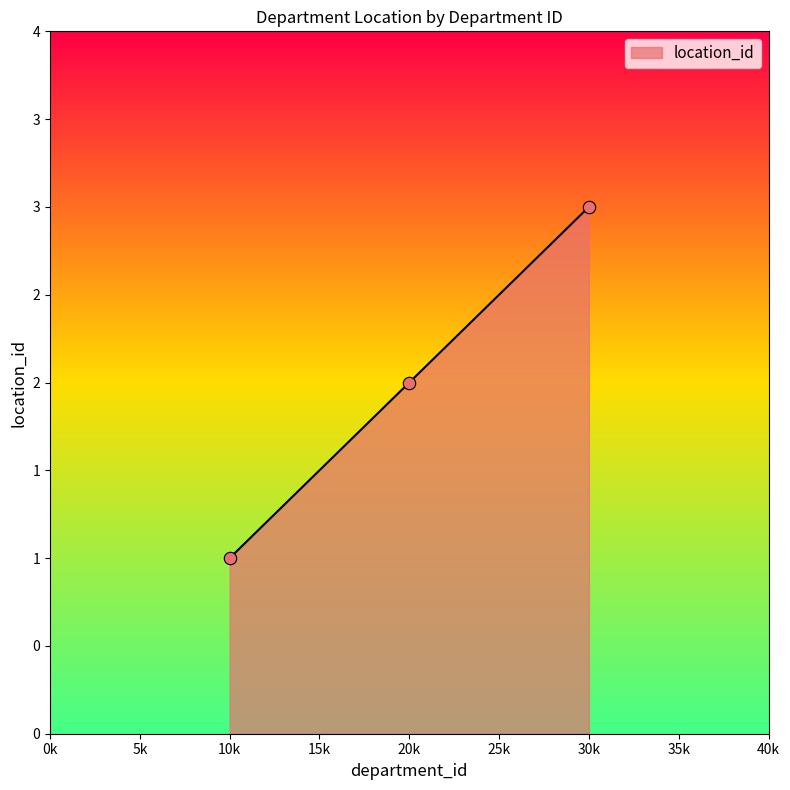

Does the chart have visible grid lines?

No